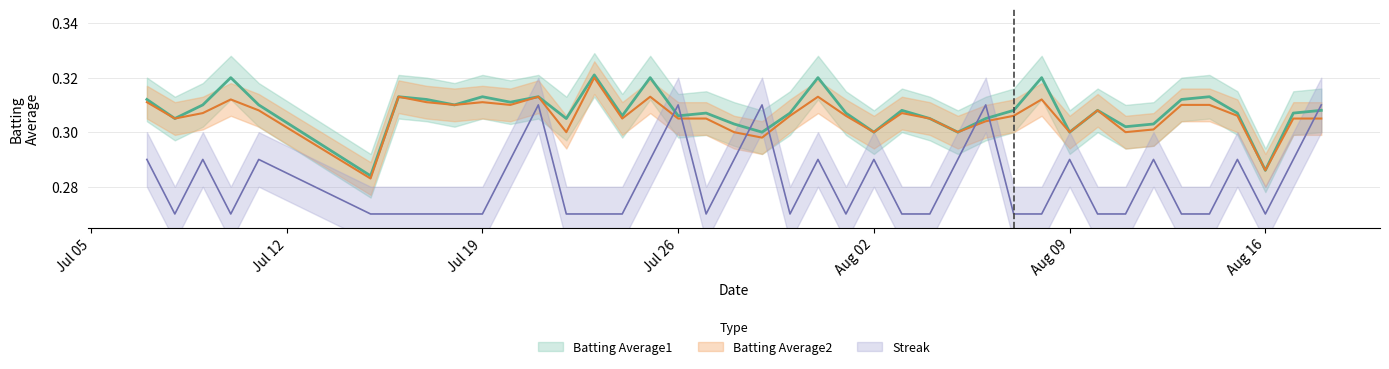

What is the label of the 1st point from the right?

2010-08-18